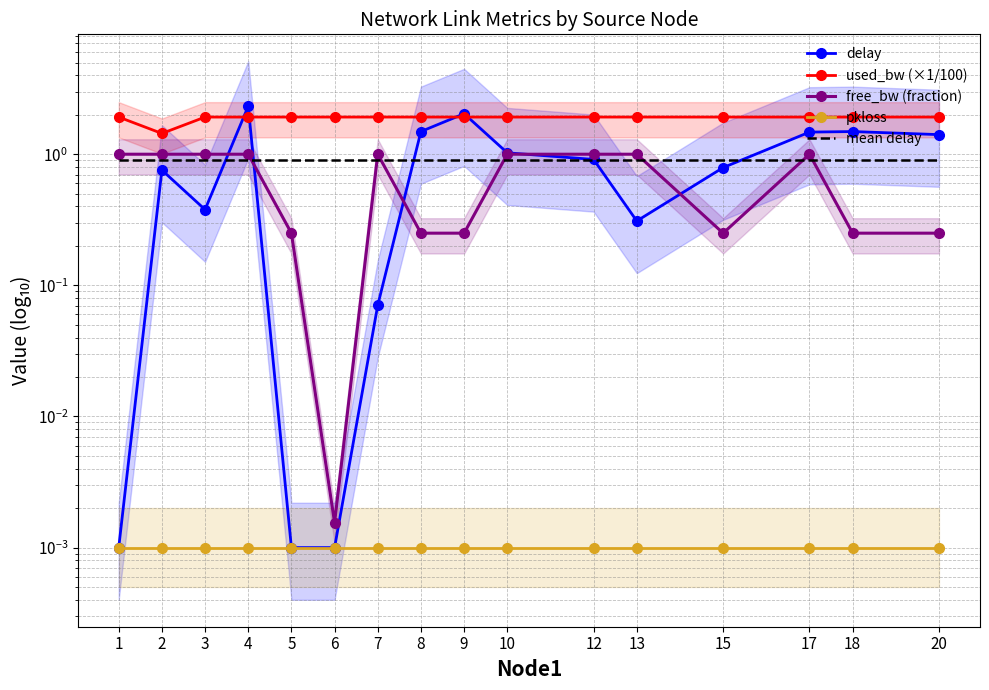

Which category has the highest value in the free_bw (fraction) series?

2